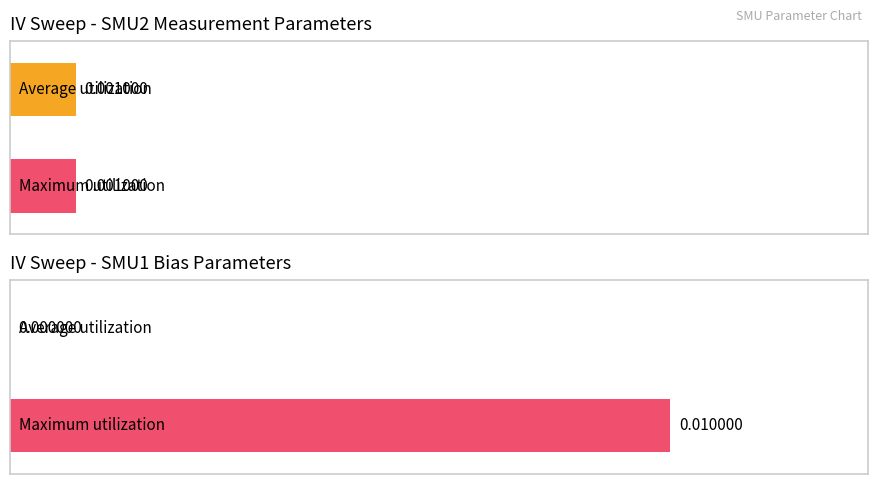

How many bars are there in total?

4